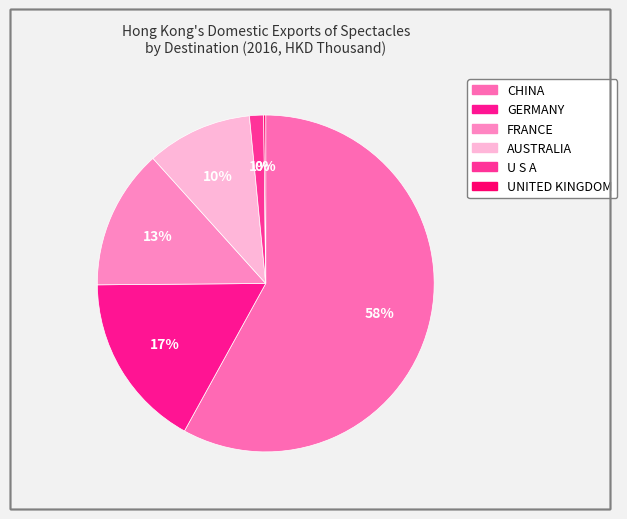

Which category has the smallest portion of the pie?

UNITED KINGDOM